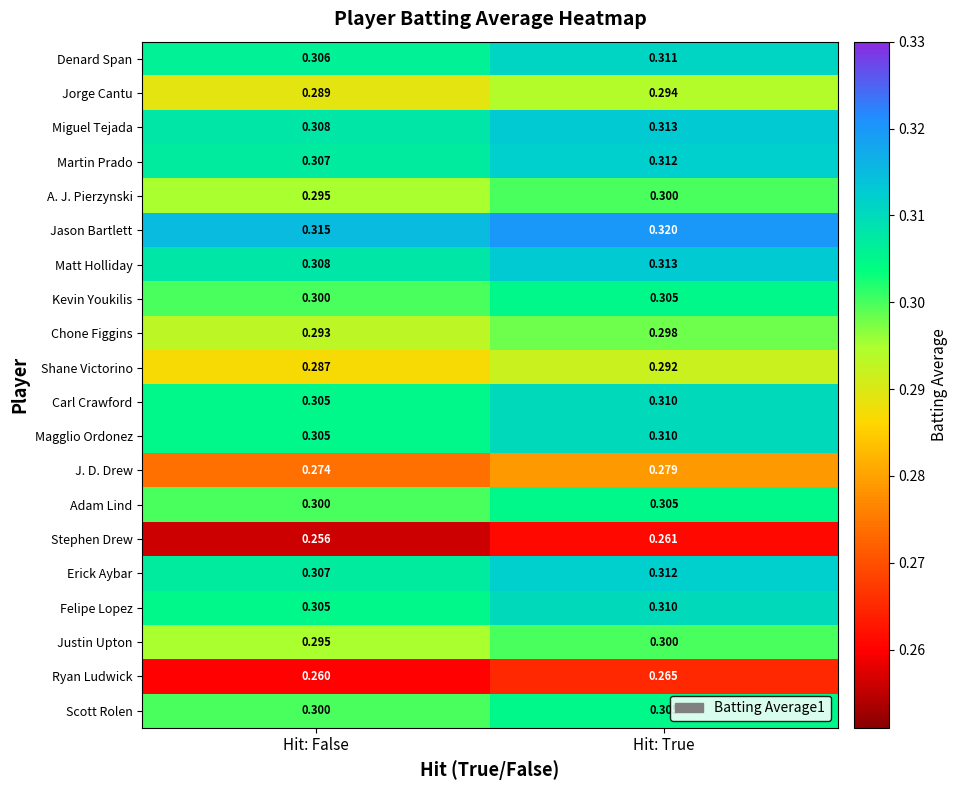

At which label does Miguel Tejada reach its minimum?

Hit: False